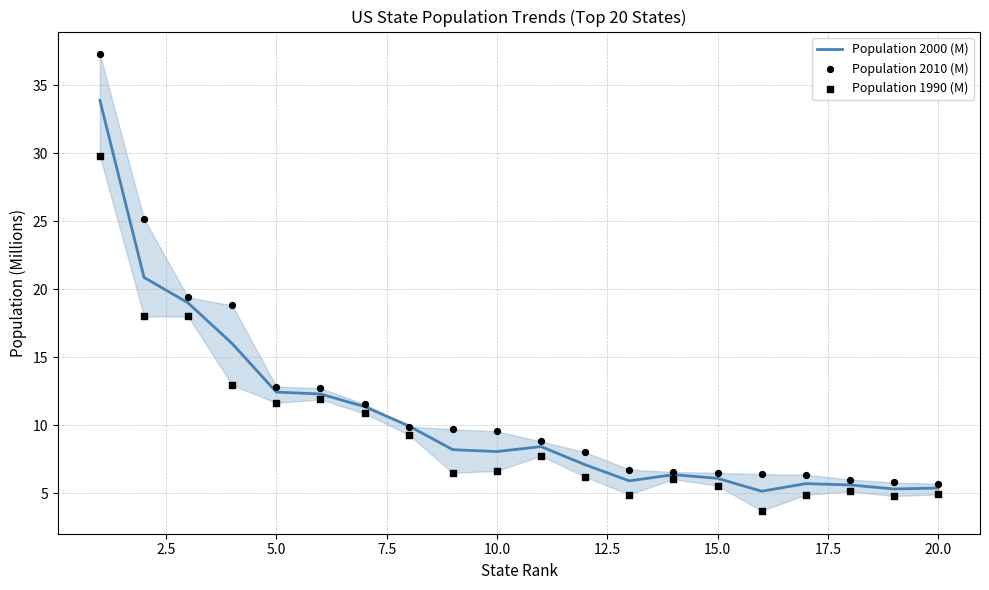

Which series contains the highest Y value?

Population 2010 (M)